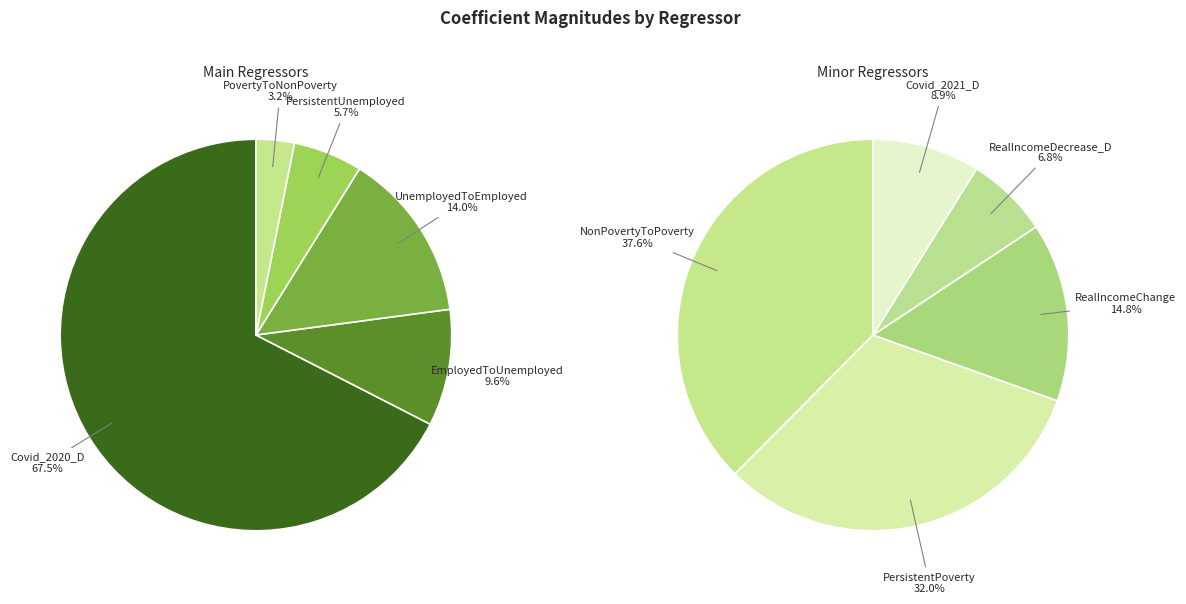

What is the smallest slice in the pie chart?

RealIncomeDecrease_D